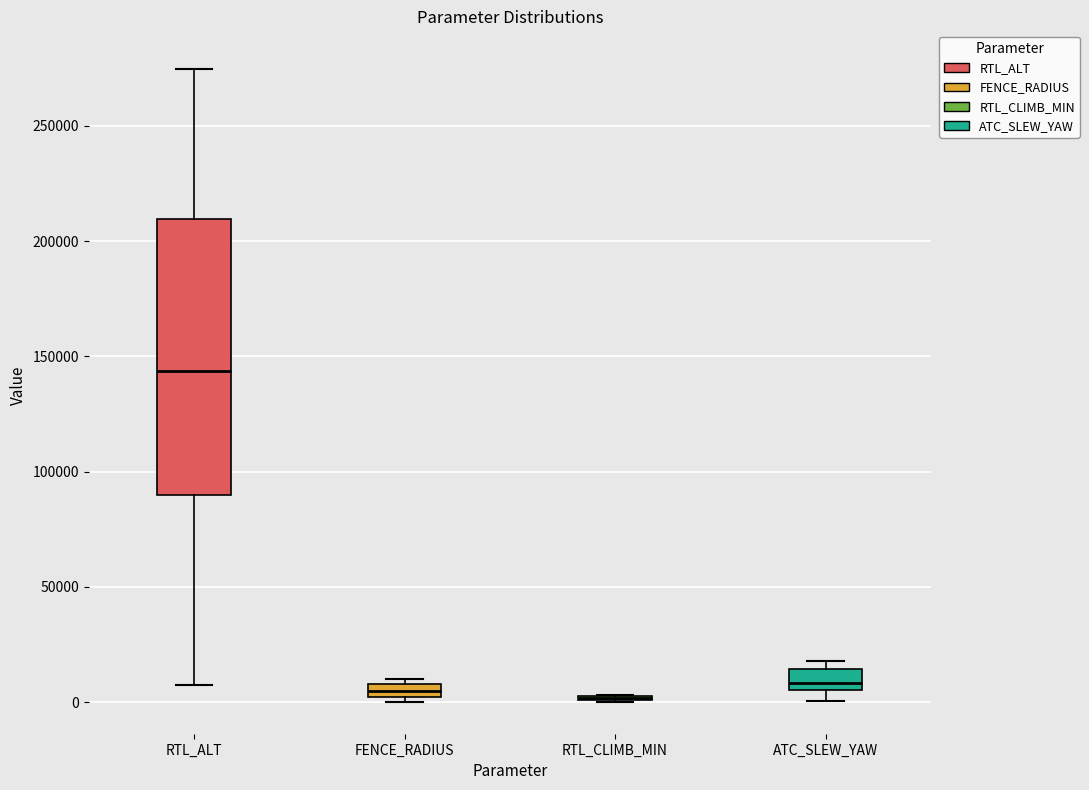

Where is the lower edge of the box for ATC_SLEW_YAW on the y-axis? The values are not printed on the chart, so give them approximately, as read against the axis.

5000